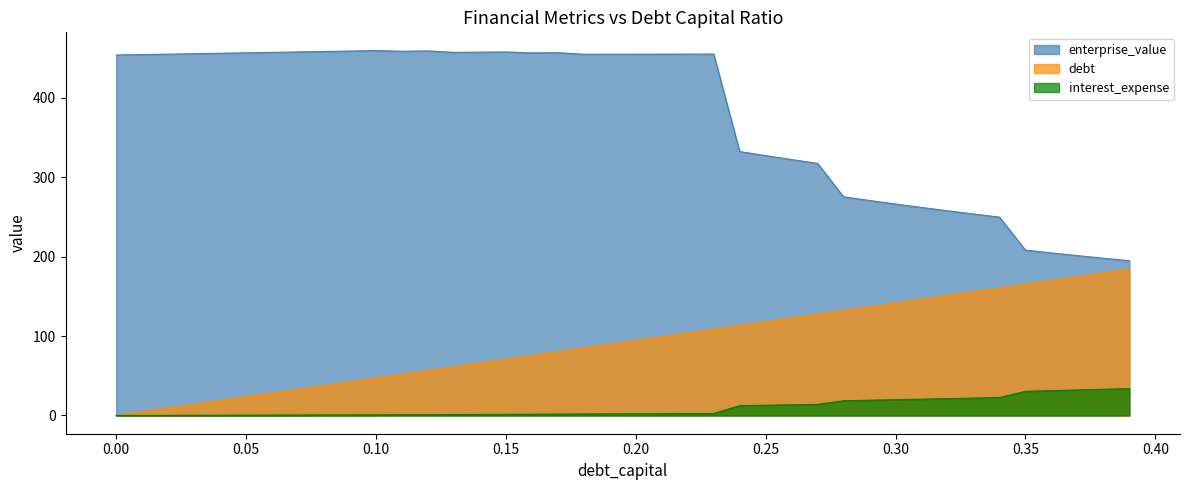

What are all the series names shown in the legend?

enterprise_value, debt, interest_expense